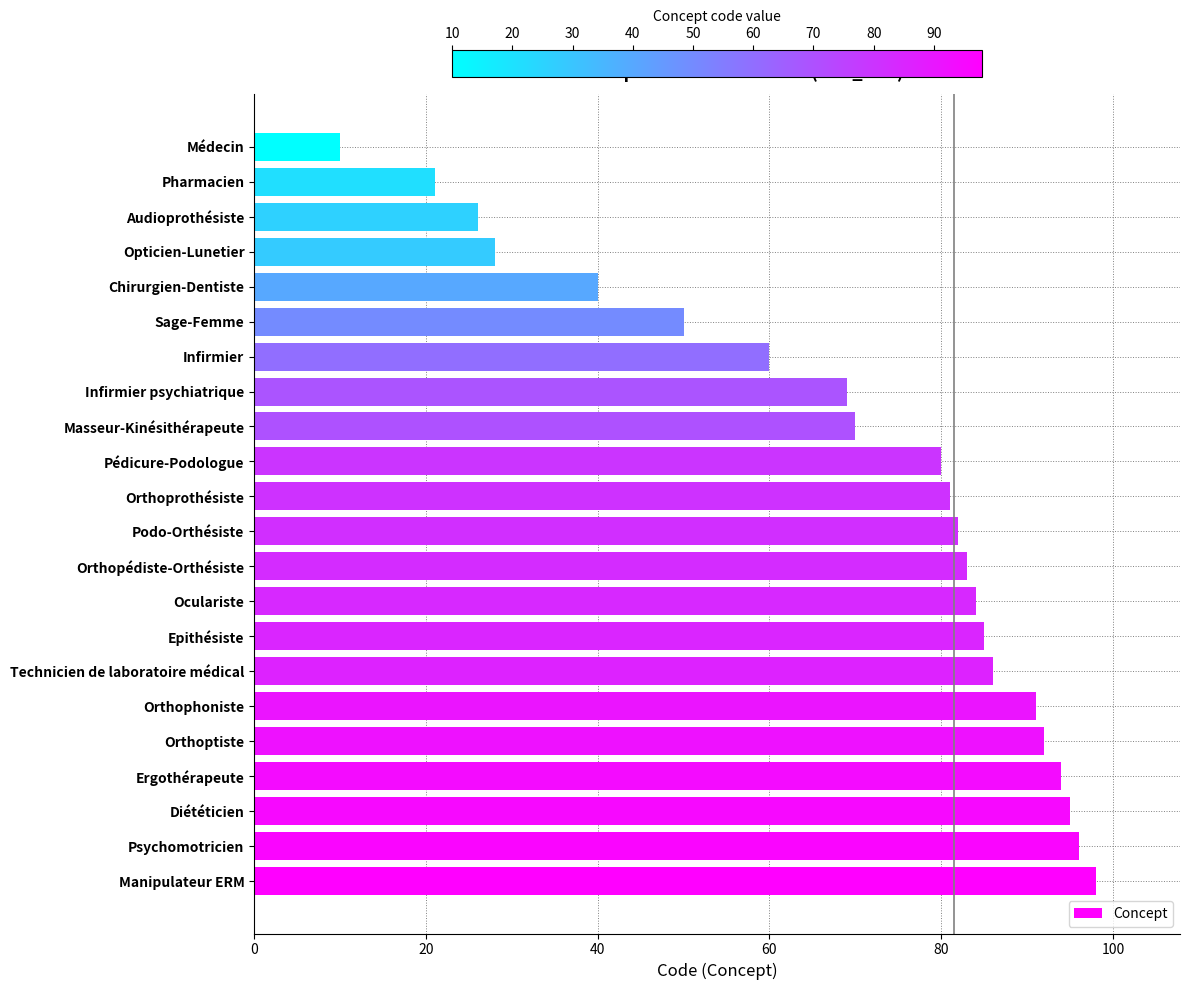

The value at Orthoptiste is 92. True or false?

True